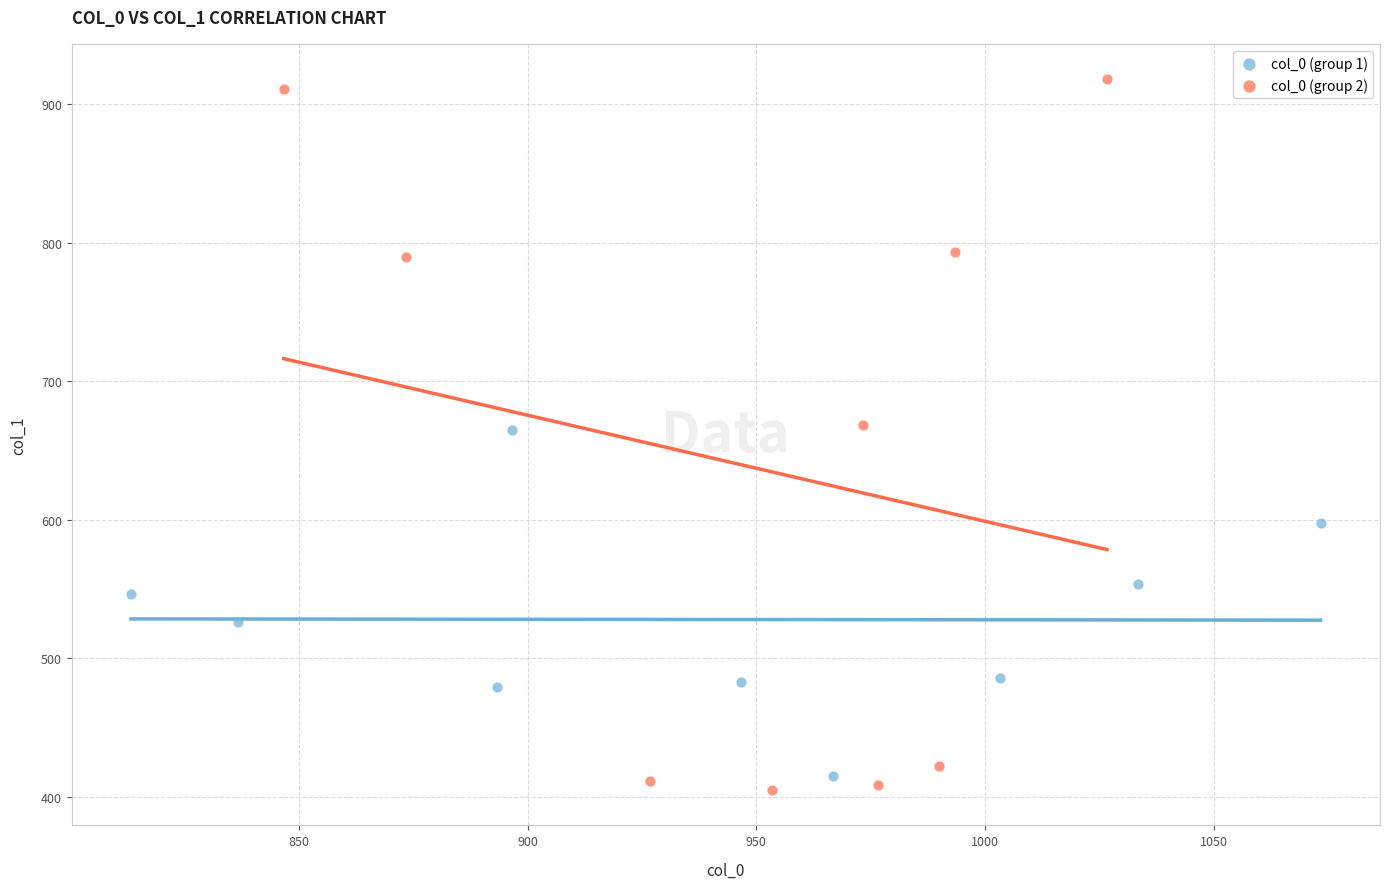

What are all the series names shown in the legend?

col_0 (group 1), col_0 (group 2)